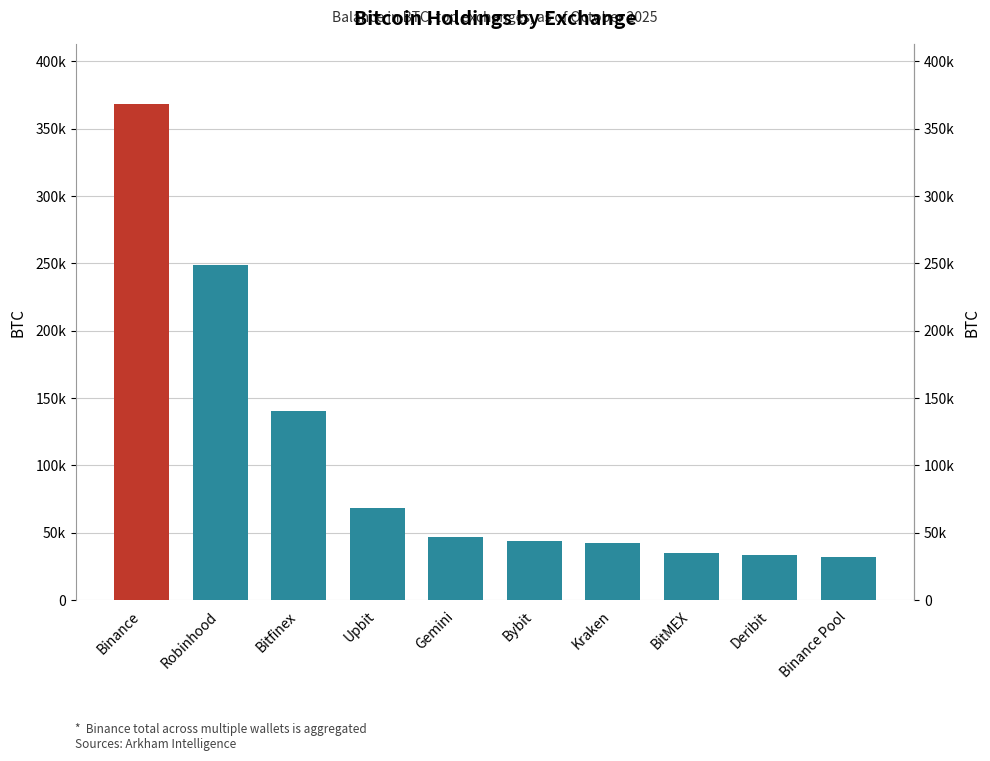

Reading left to right, extract all data points from this chart.

368397.6	248597.6	140574.8	68200.0	47037.7	44194.4	42657.5	35277.3	33650.0	31643.4